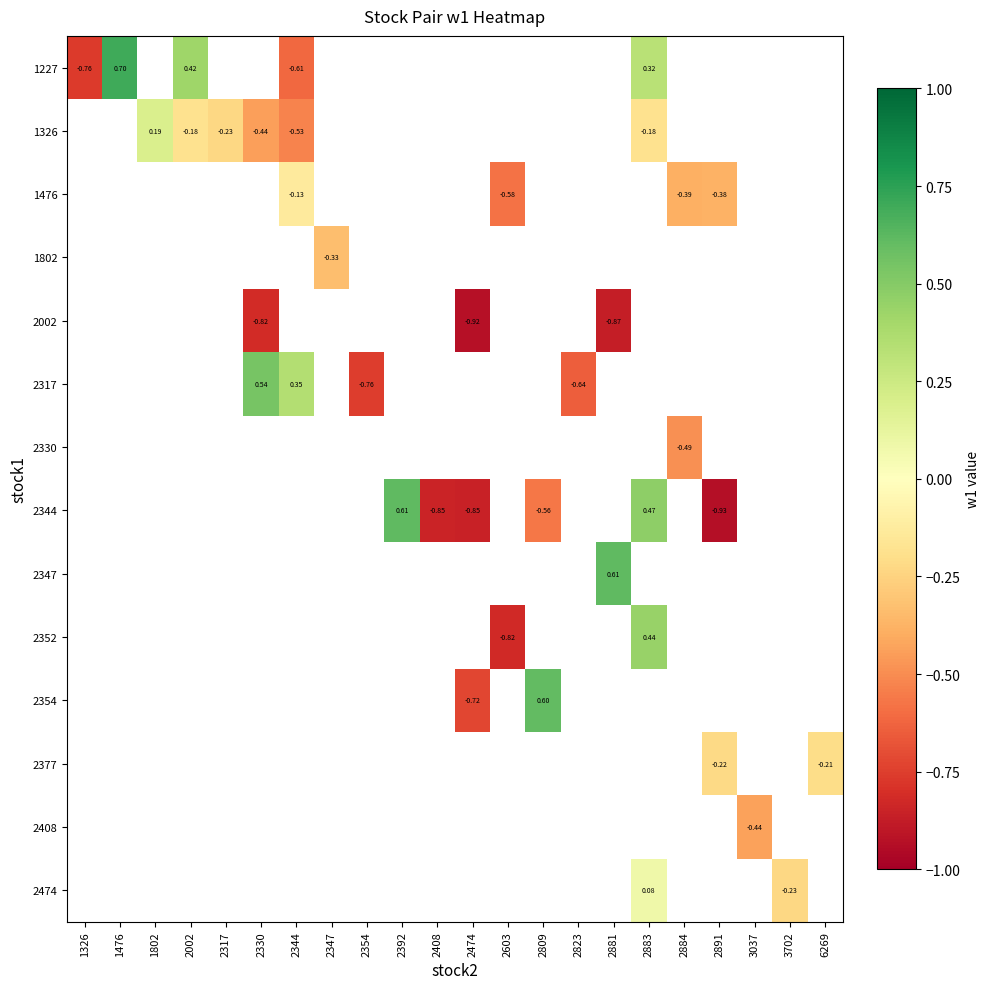

Which series has the largest range (max minus min)?

1227